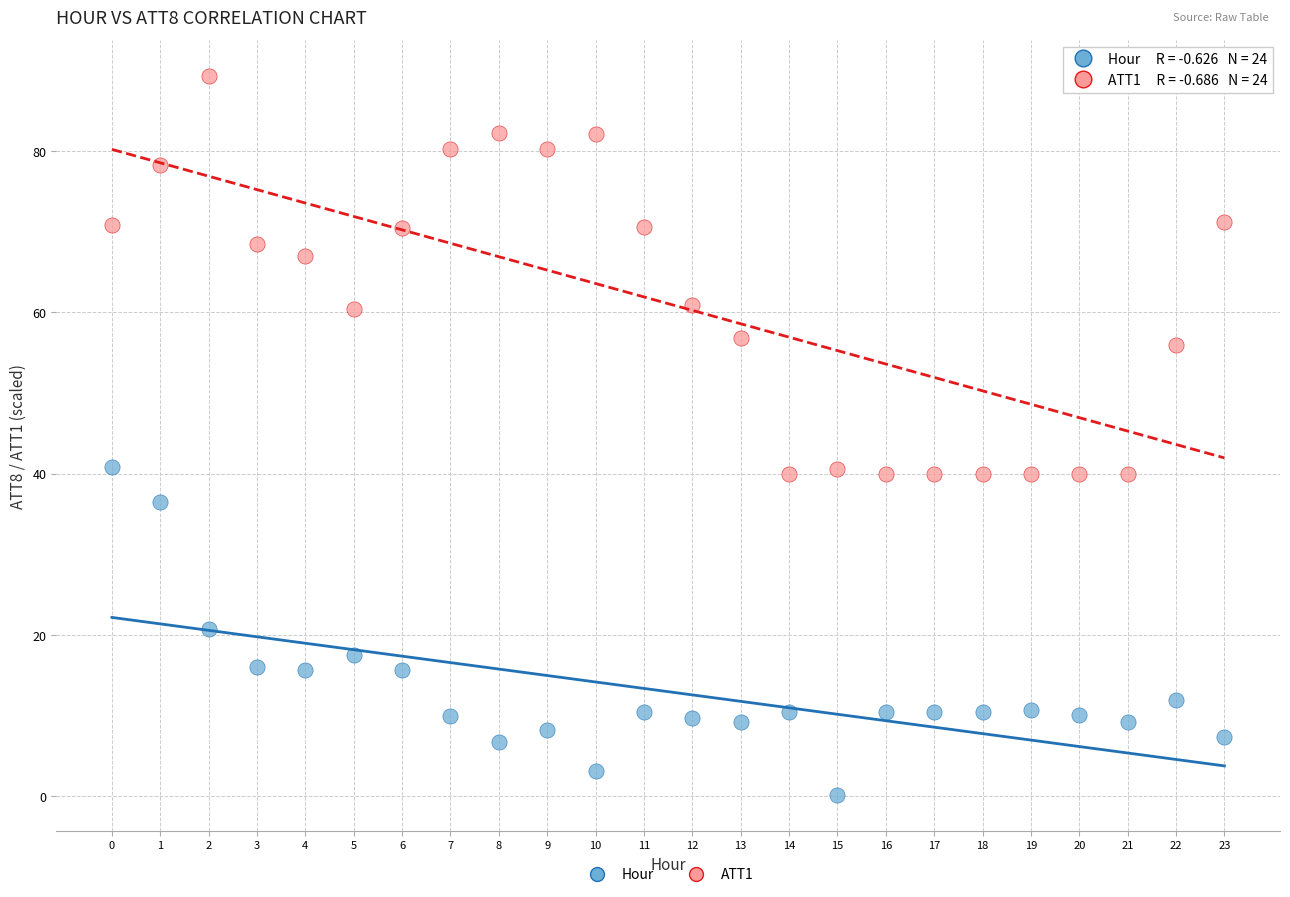

Which series contains the lowest Y value?

Hour